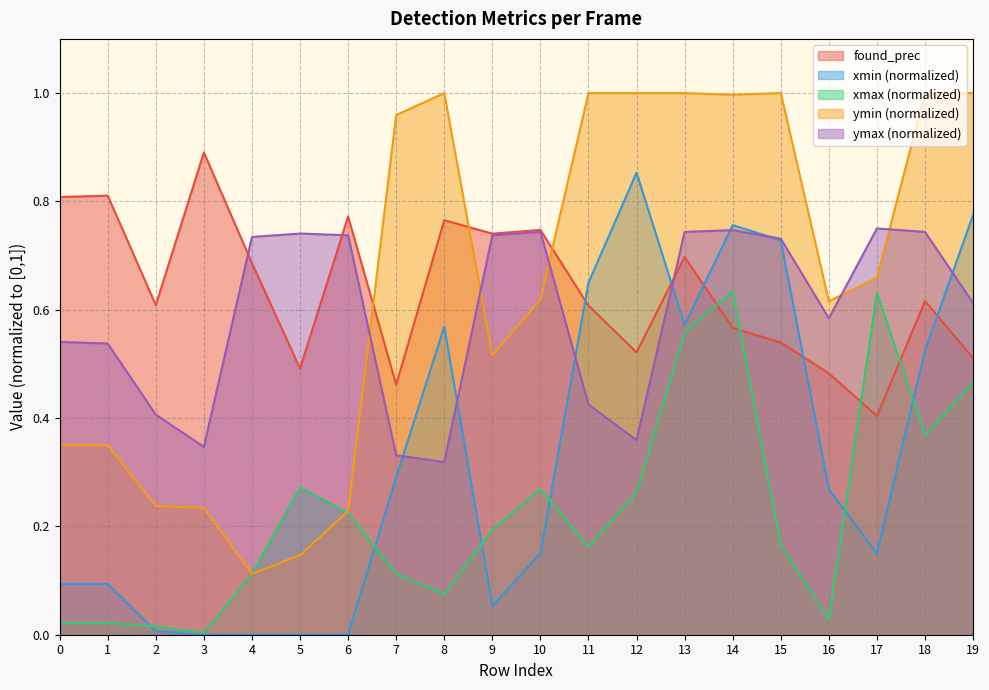

What is the approximate value of found_prec at 12?

0.5